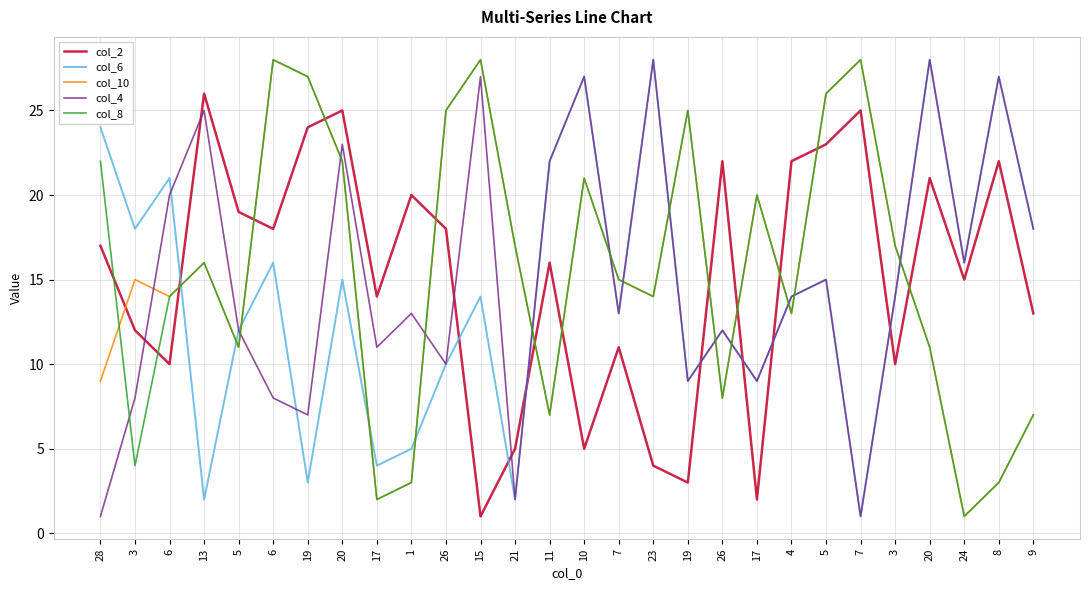

What is the difference between the maximum and minimum values in the col_8 series?

27